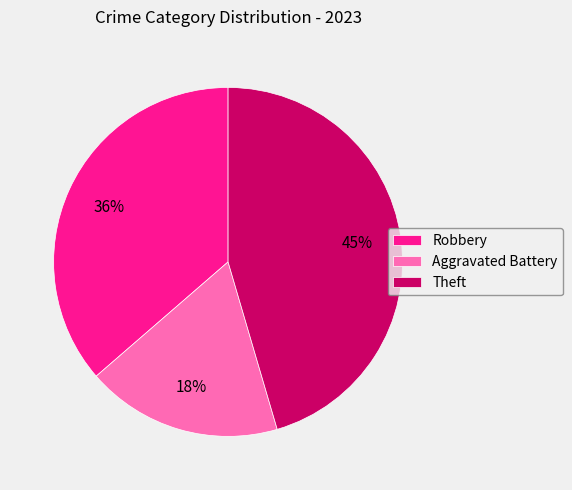

Combined, do Aggravated Battery and Theft account for over 50%?

Yes